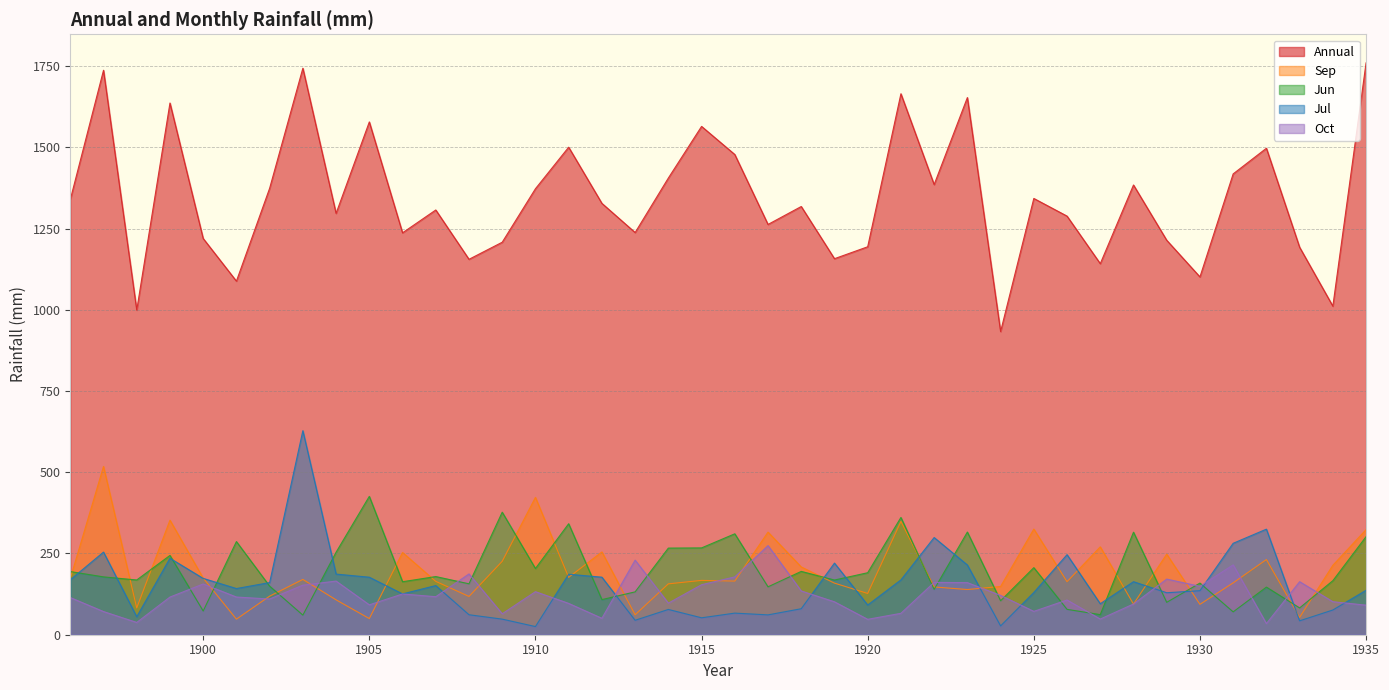

Where is Jun nearest to the value 243?

1899